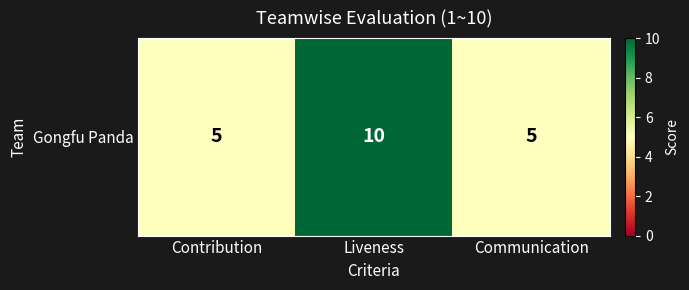

What is the difference between the values at Communication and Liveness?

5